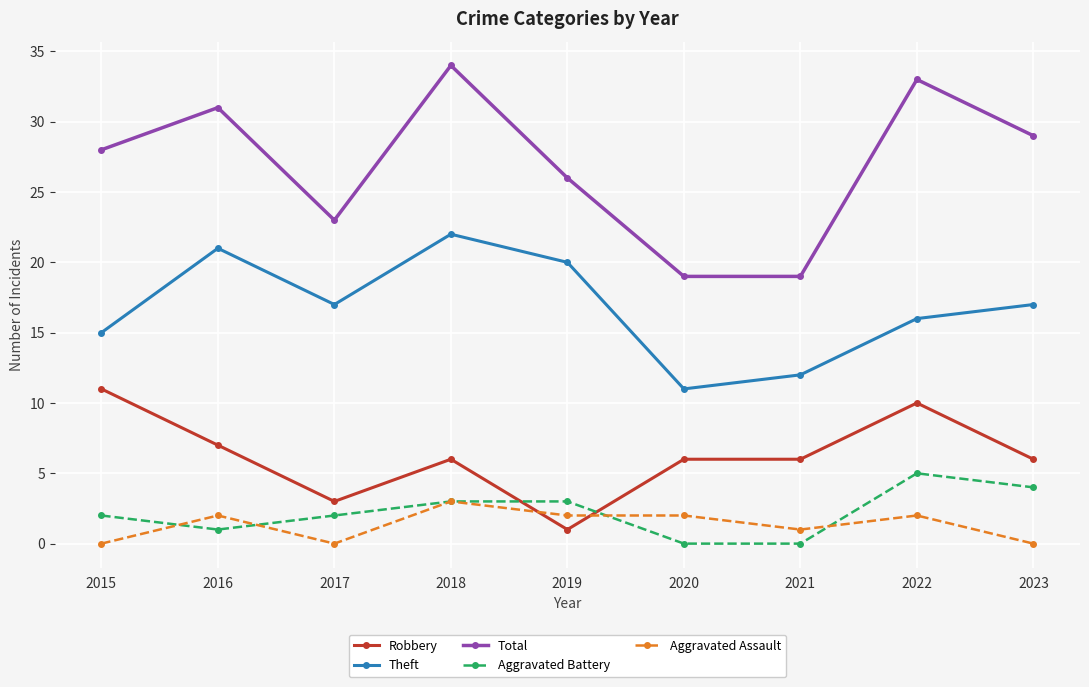

What is the greatest value displayed?

34